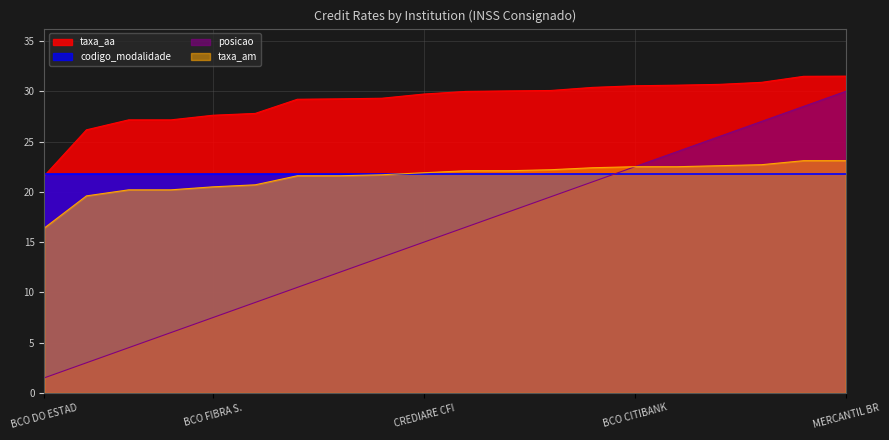

What is the value of the taxa_aa point at the 18th from the left?

30.9